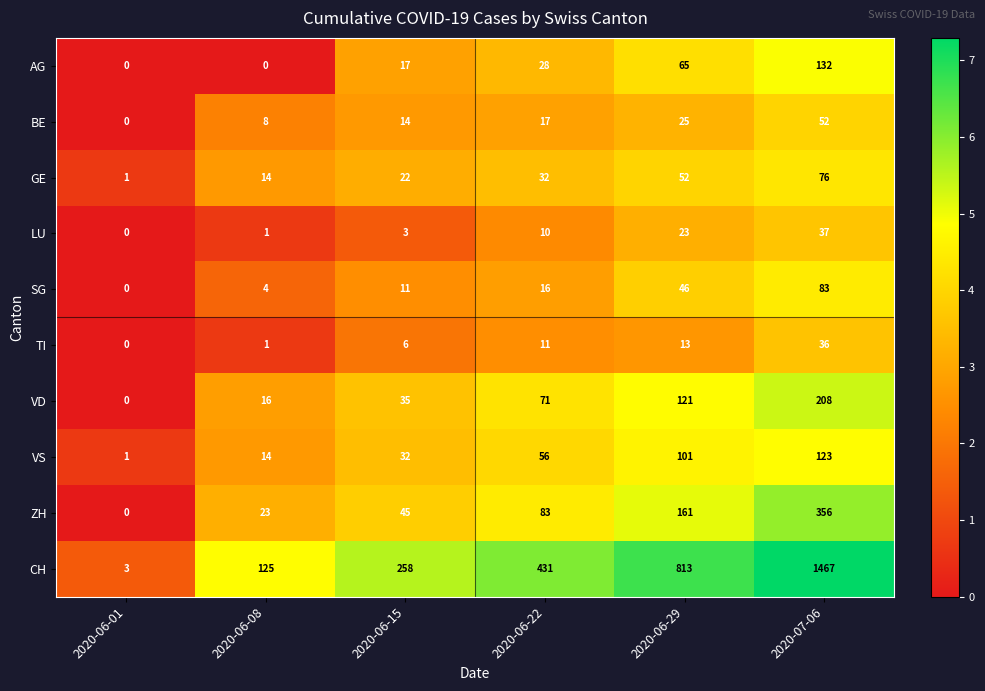

At 2020-07-06, list the series in order from largest to smallest.

CH, ZH, VD, AG, VS, SG, GE, BE, LU, TI